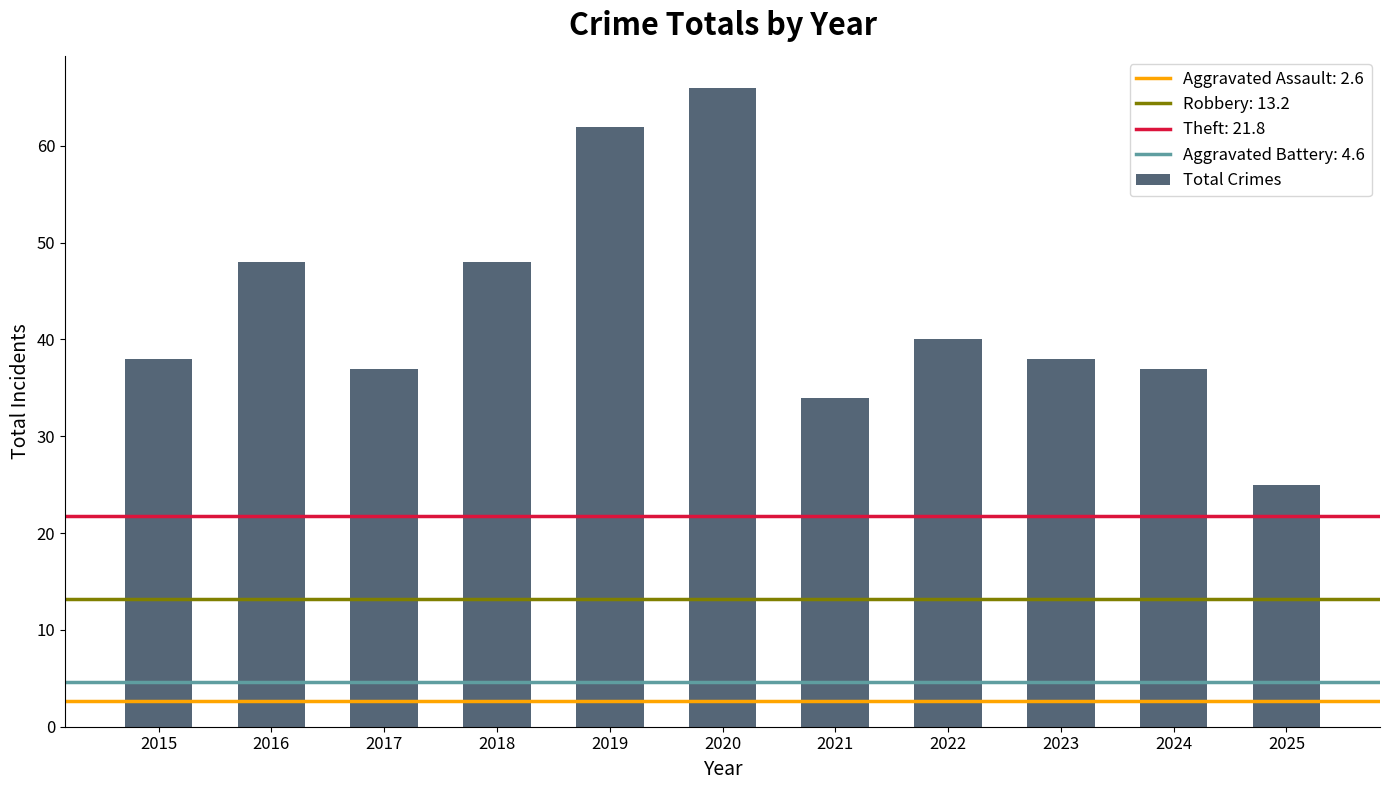

What is the value of the 8th bar from the left?

40